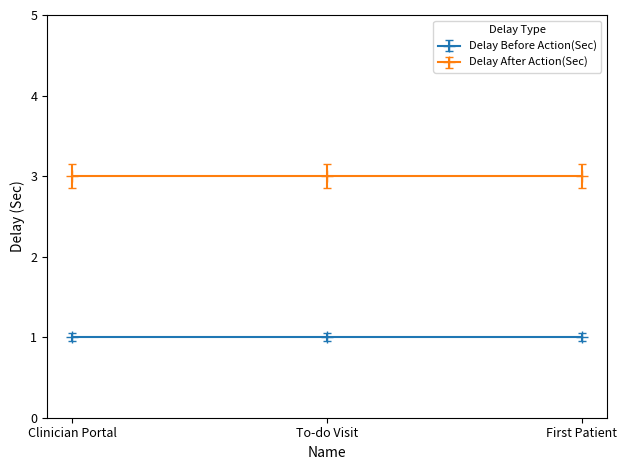

Count the number of categories in the chart.

3